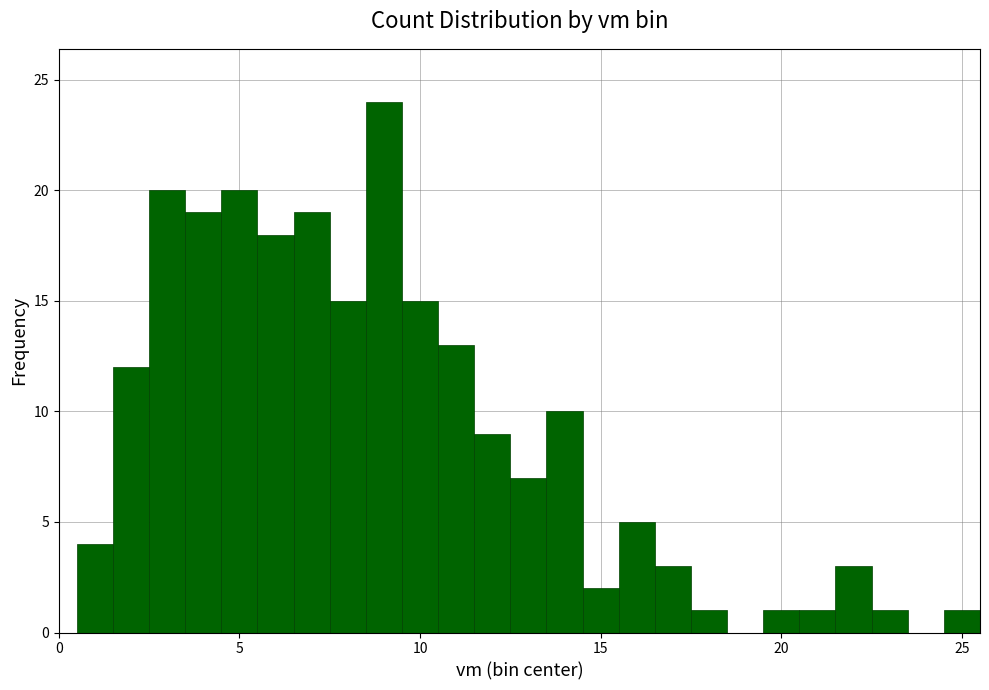

Read against the x-axis, roughly where is the centre of the tallest bar?

9.0